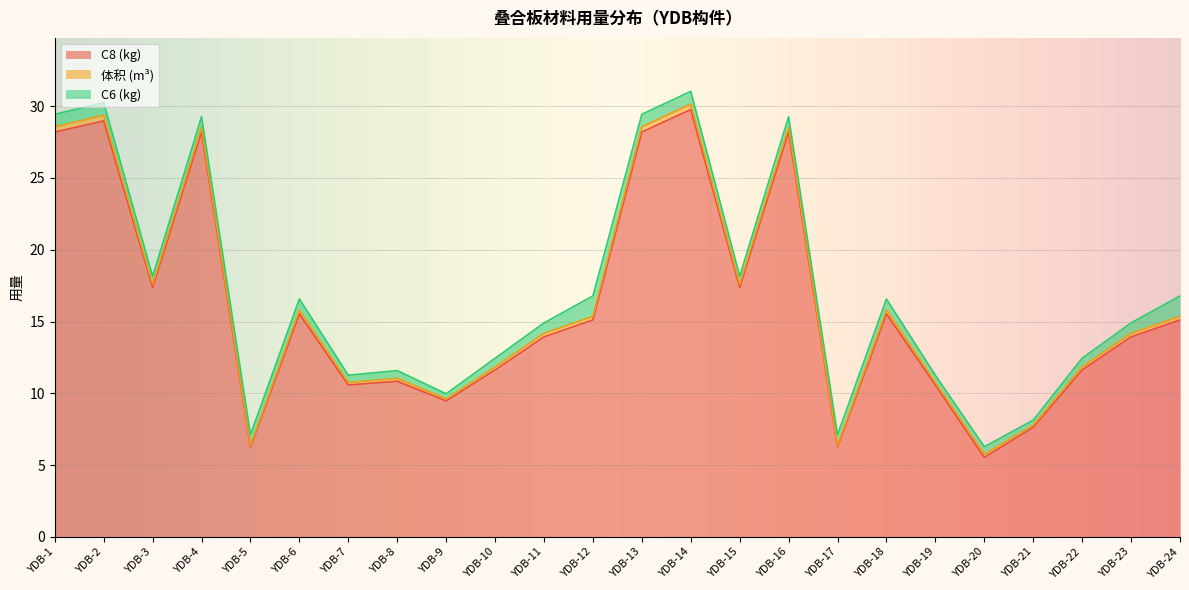

True or false: C8 (kg) and 体积 (m³) intersect in this chart.

False